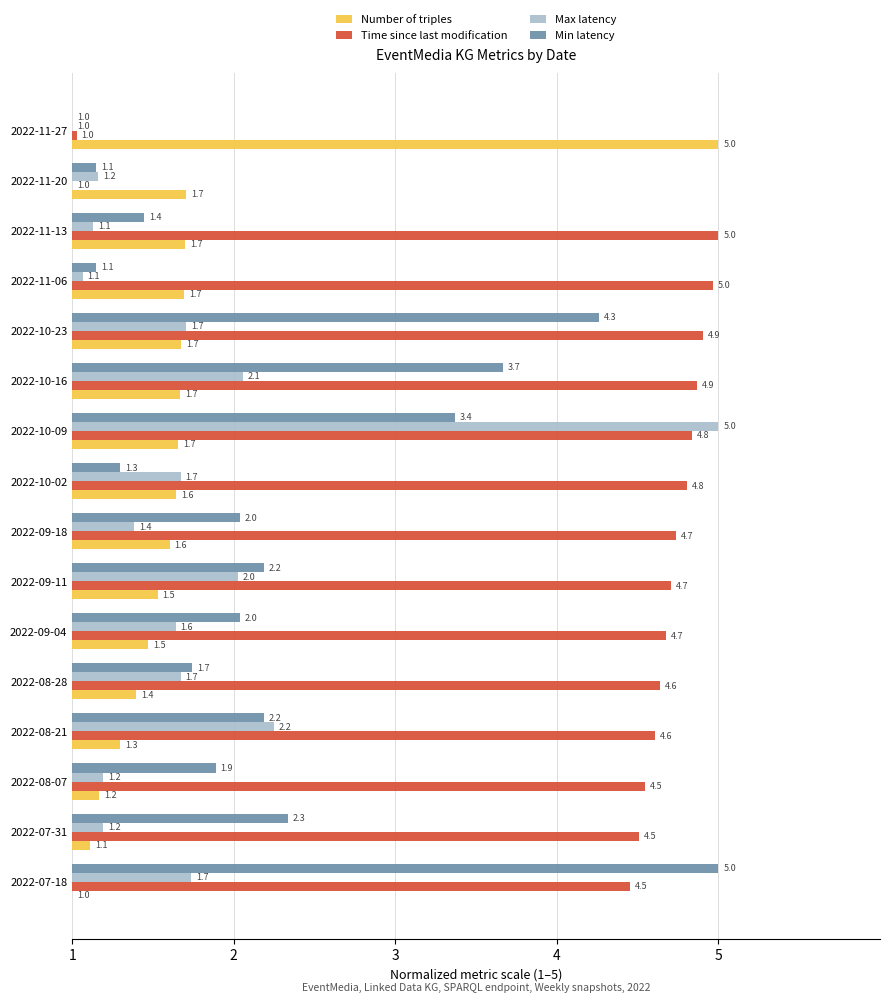

How many data points does each series have?

16